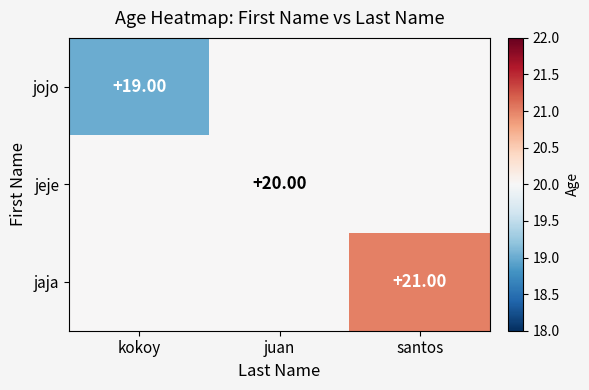

What is the total value across all series at kokoy?

59